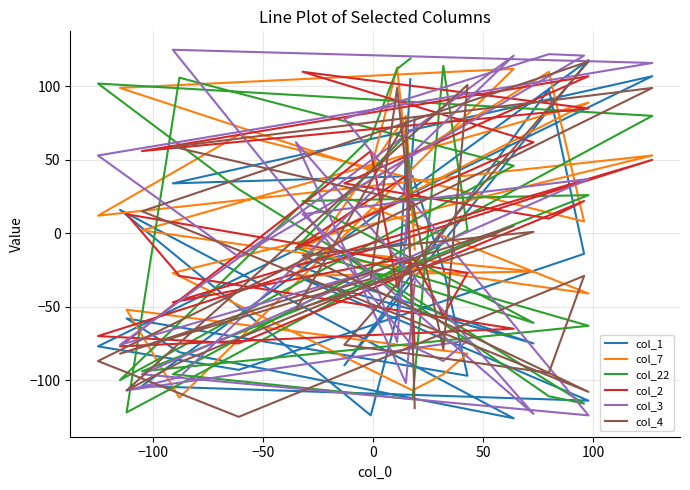

At how many categories does at least one series exceed 121?

2